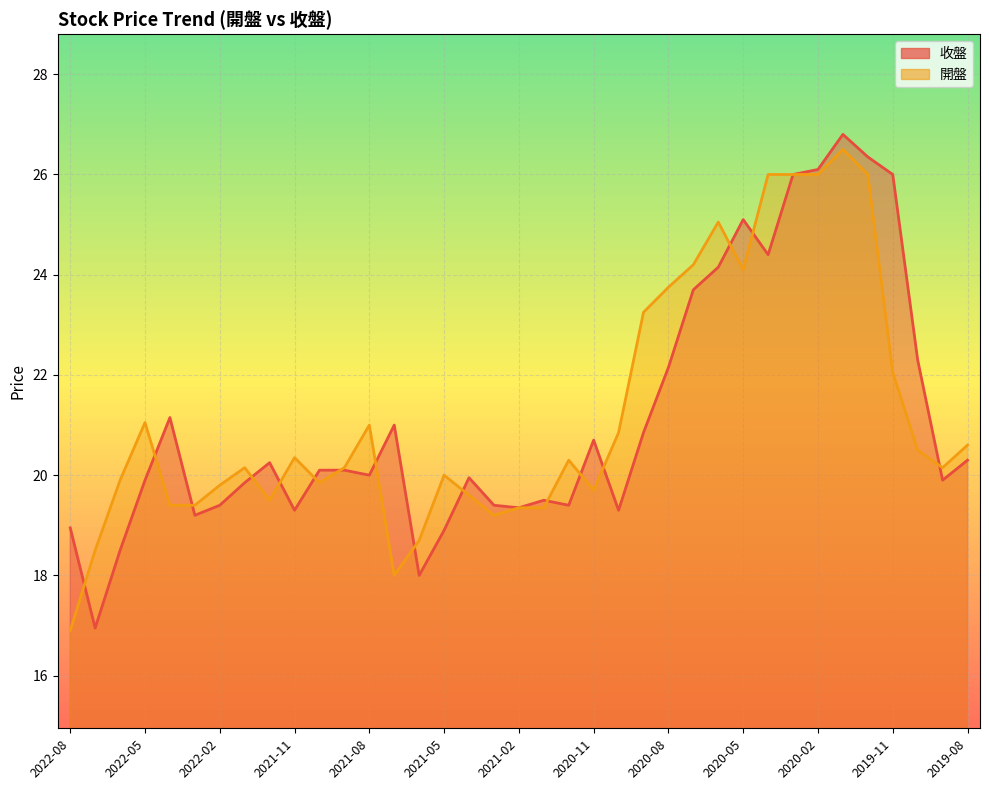

Reading right to left, extract all data points from this chart.

收盤: 2019-08=20.3	2019-09=19.9	2019-10=22.3	2019-11=26.0	2019-12=26.4	2020-01=26.8	2020-02=26.1	2020-03=26.0	2020-04=24.4	2020-05=25.1	2020-06=24.1	2020-07=23.7	2020-08=22.1	2020-09=20.9	2020-10=19.3	2020-11=20.7	2020-12=19.4	2021-01=19.5	2021-02=19.4	2021-03=19.4	2021-04=19.9	2021-05=18.9	2021-06=18.0	2021-07=21.0	2021-08=20.0	2021-09=20.1	2021-10=20.1	2021-11=19.3	2021-12=20.2	2022-01=19.9	2022-02=19.4	2022-03=19.2	2022-04=21.1	2022-05=19.9	2022-06=18.5	2022-07=16.9	2022-08=18.9
開盤: 2019-08=20.6	2019-09=20.1	2019-10=20.5	2019-11=22.1	2019-12=26.0	2020-01=26.5	2020-02=26.0	2020-03=26.0	2020-04=26.0	2020-05=24.1	2020-06=25.1	2020-07=24.2	2020-08=23.8	2020-09=23.2	2020-10=20.9	2020-11=19.7	2020-12=20.3	2021-01=19.4	2021-02=19.4	2021-03=19.2	2021-04=19.6	2021-05=20.0	2021-06=18.7	2021-07=18.0	2021-08=21.0	2021-09=20.1	2021-10=19.9	2021-11=20.4	2021-12=19.5	2022-01=20.1	2022-02=19.8	2022-03=19.4	2022-04=19.4	2022-05=21.1	2022-06=19.9	2022-07=18.5	2022-08=16.9